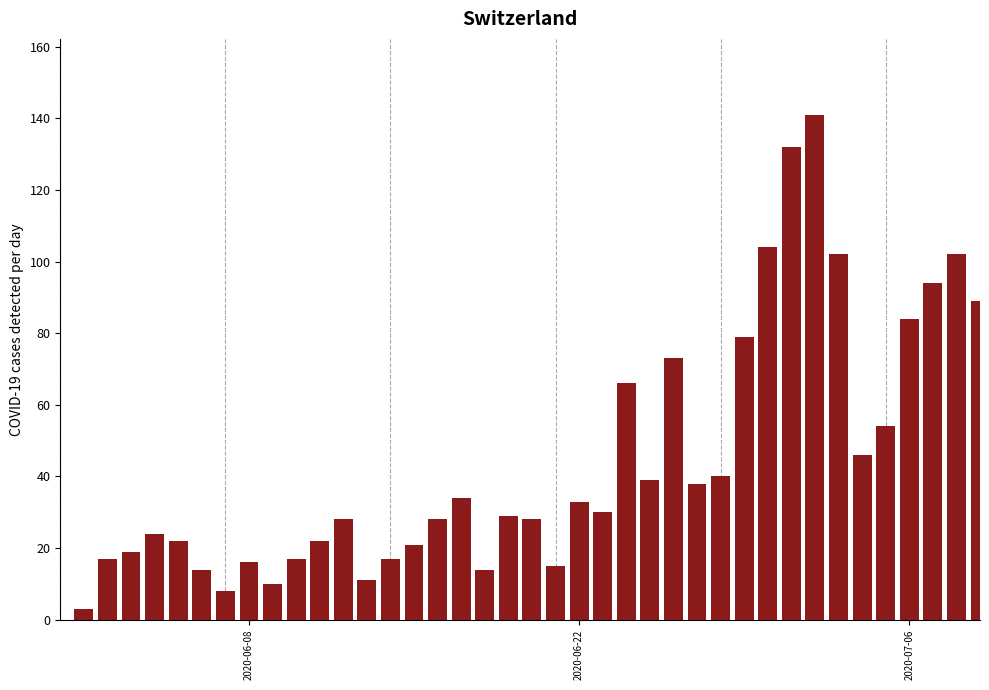

What is the maximum value shown in the chart?

141